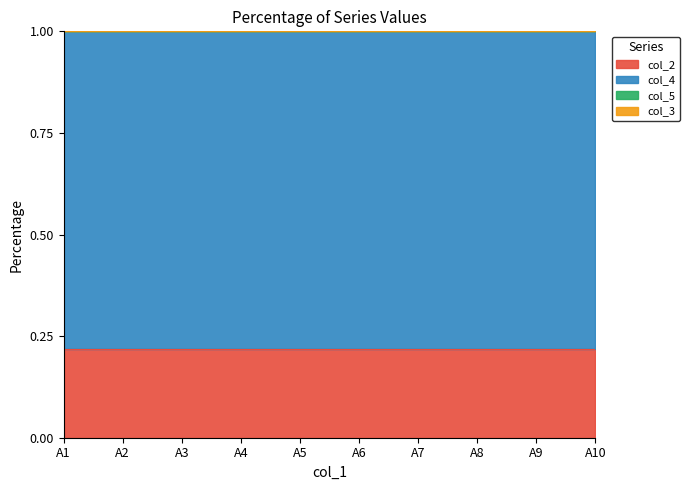

True or false: col_5 has more than 0 interior local peaks.

True